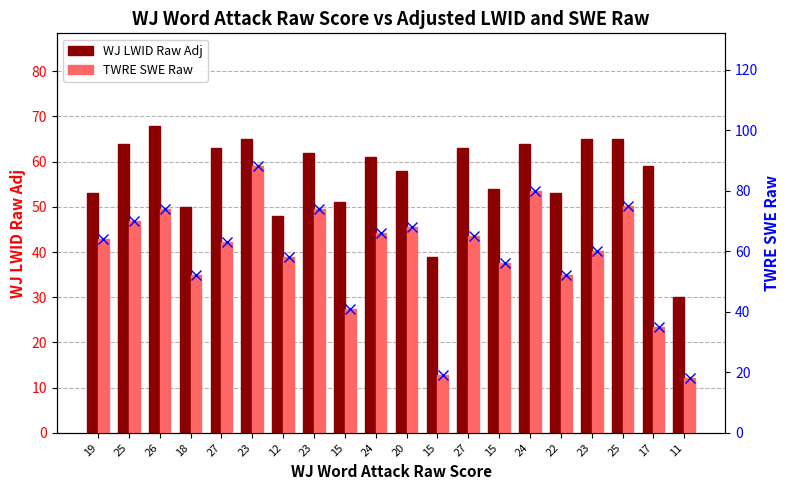

What is the value of the TWRE SWE Raw bar at the 8th from the left?

88